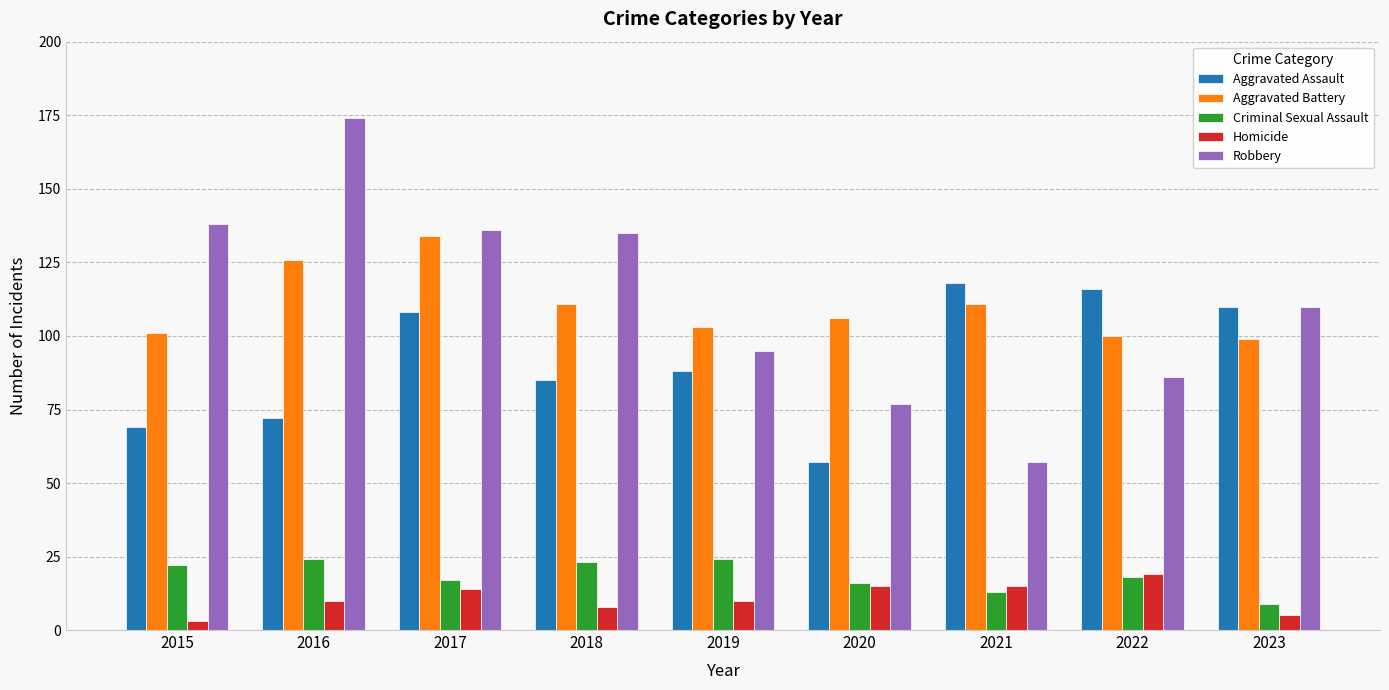

Reading left to right, list all the values displayed in this chart.

Aggravated Assault: 69	72	108	85	88	57	118	116	110
Aggravated Battery: 101	126	134	111	103	106	111	100	99
Criminal Sexual Assault: 22	24	17	23	24	16	13	18	9
Homicide: 3	10	14	8	10	15	15	19	5
Robbery: 138	174	136	135	95	77	57	86	110